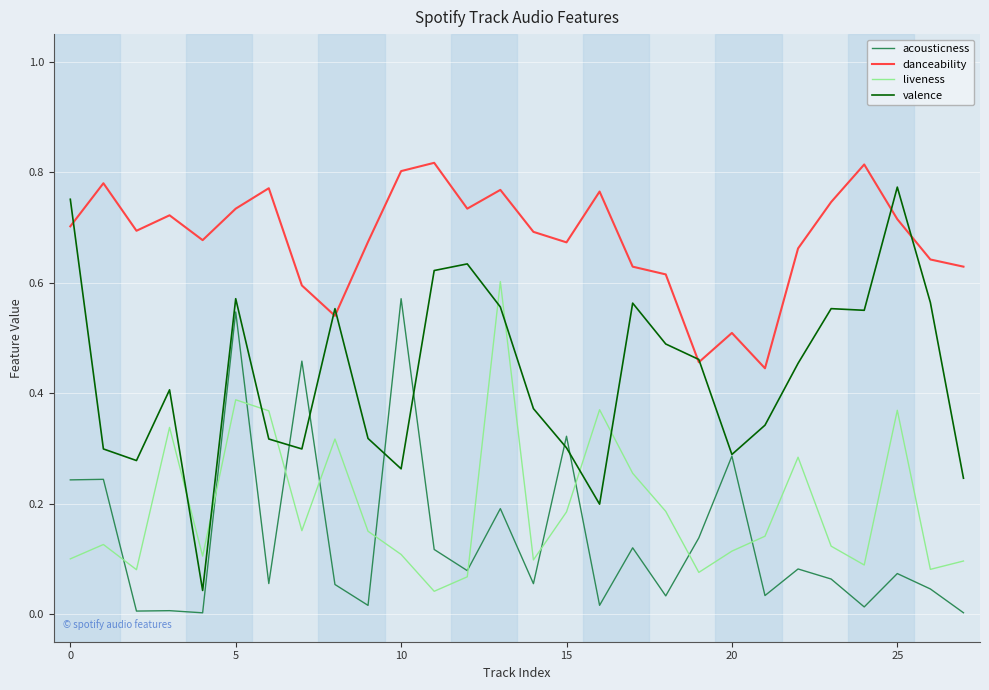

Which series has the largest total across all categories?

danceability